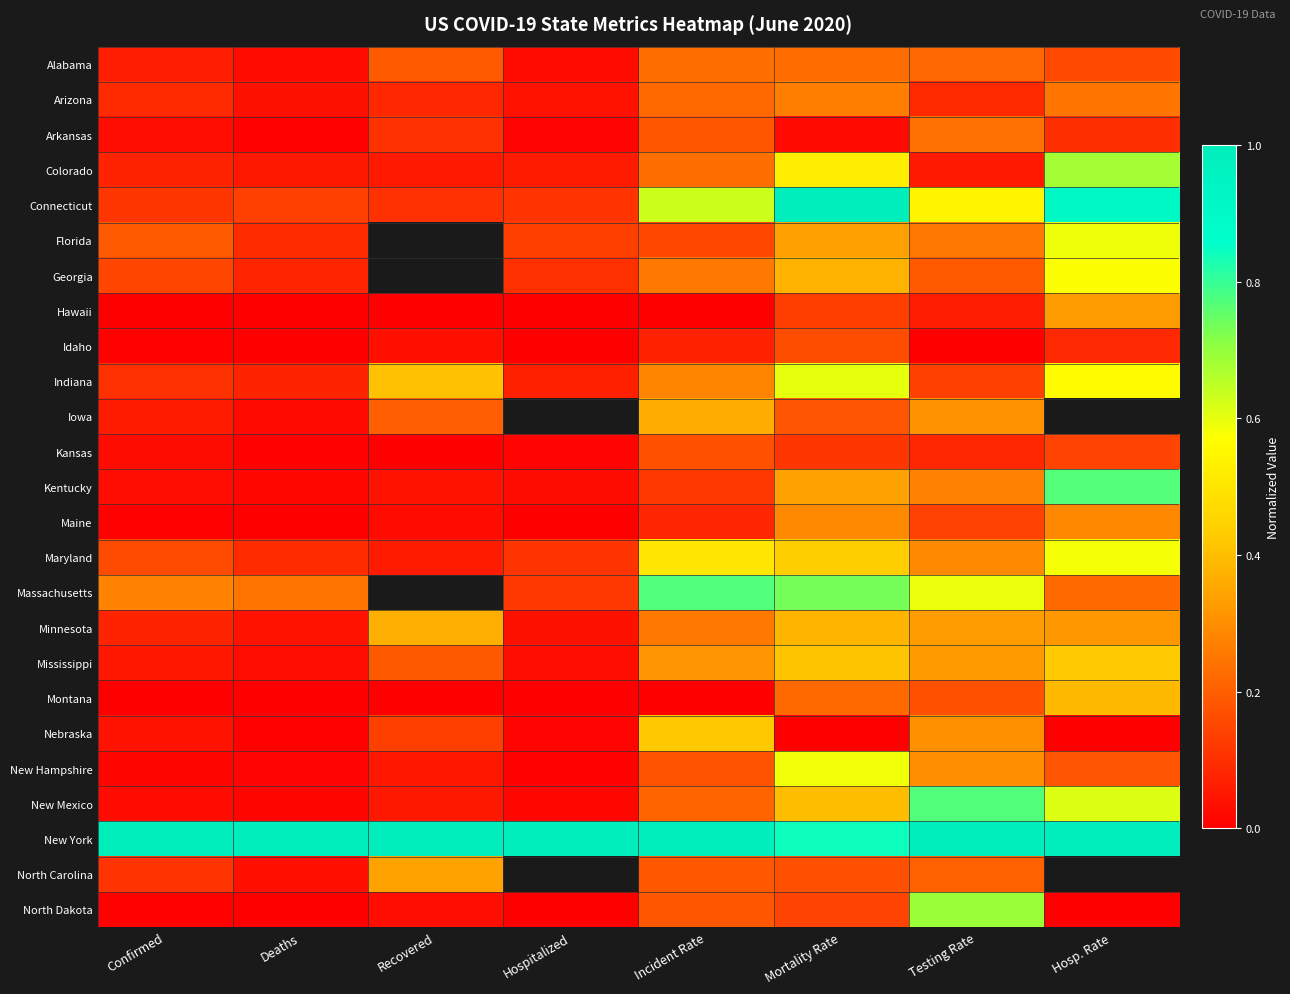

What is the difference between the second highest and second lowest values in the Idaho series?

0.1